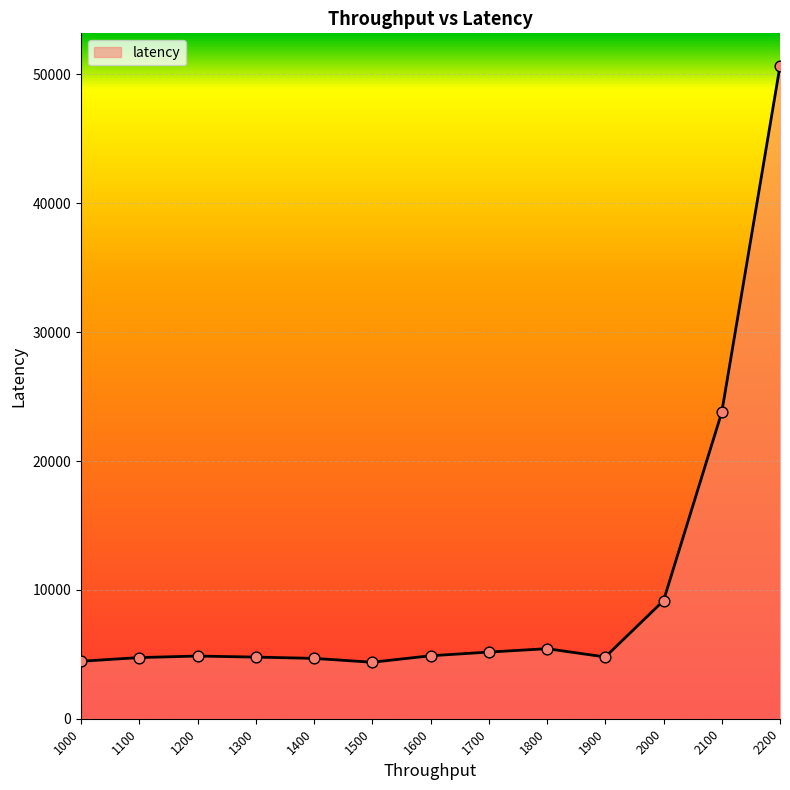

Which has a higher value, 2000 or 1600?

2000